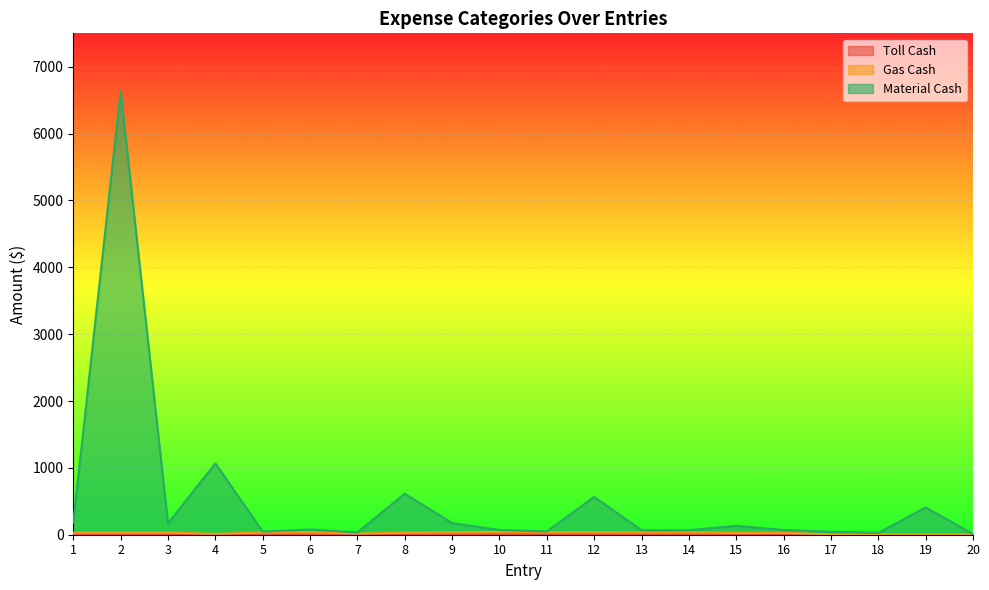

What is the approximate value of Material Cash at 13?

67.5